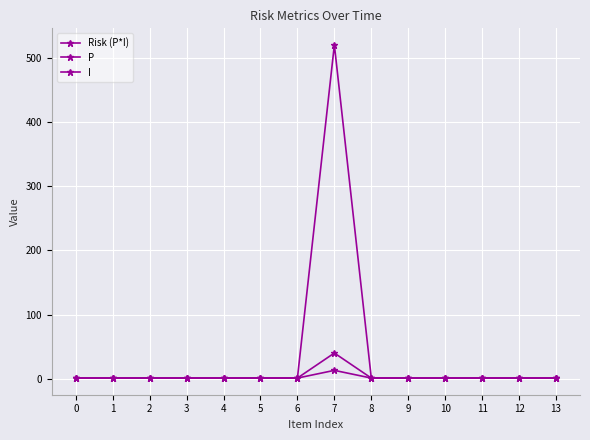

What is the greatest value displayed?

520